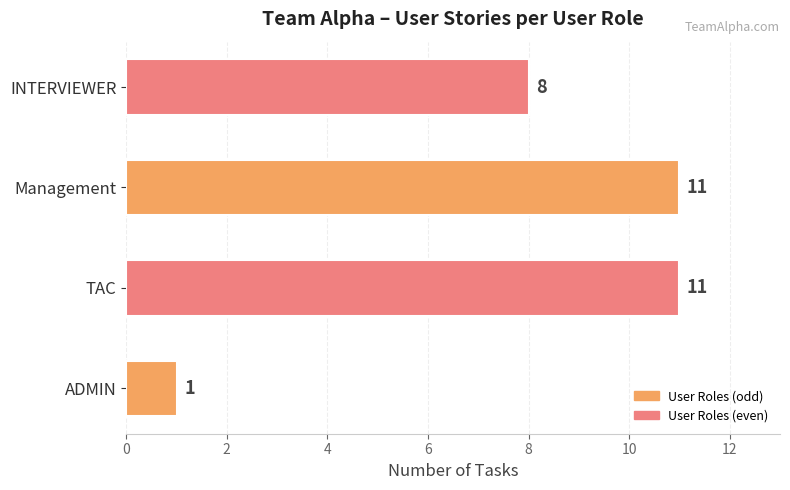

How many bars are there in total?

4